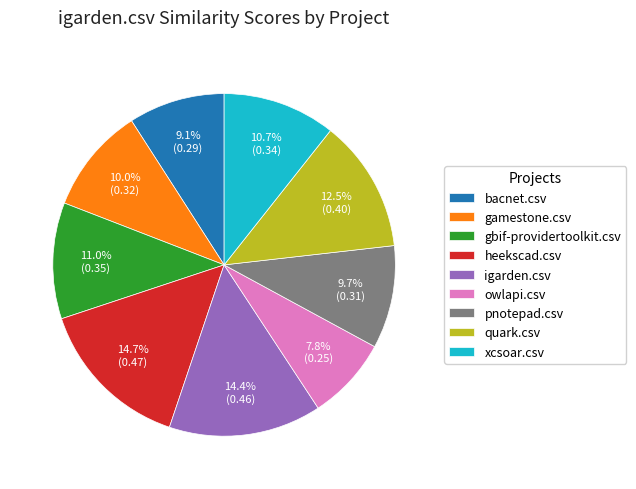

How many slices are in this pie chart?

9